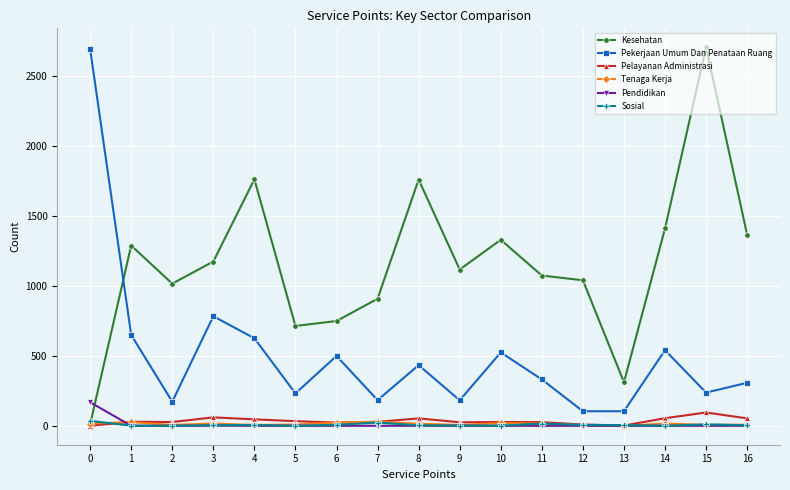

What is the maximum value for Tenaga Kerja?

29